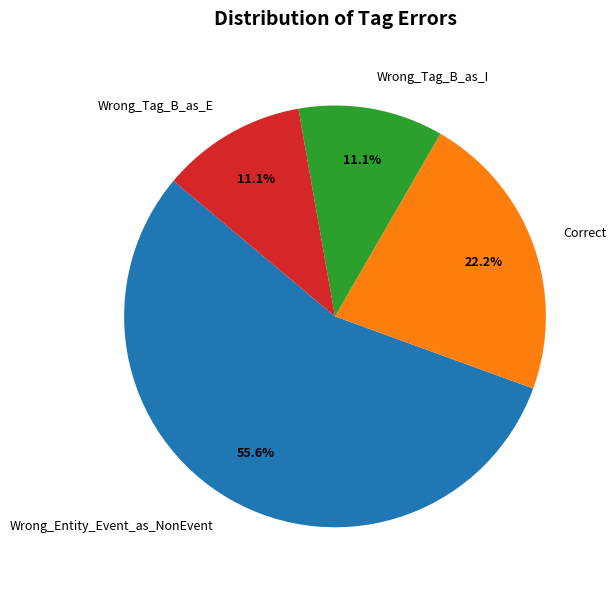

To the nearest percent, what is the average slice percentage?

25%